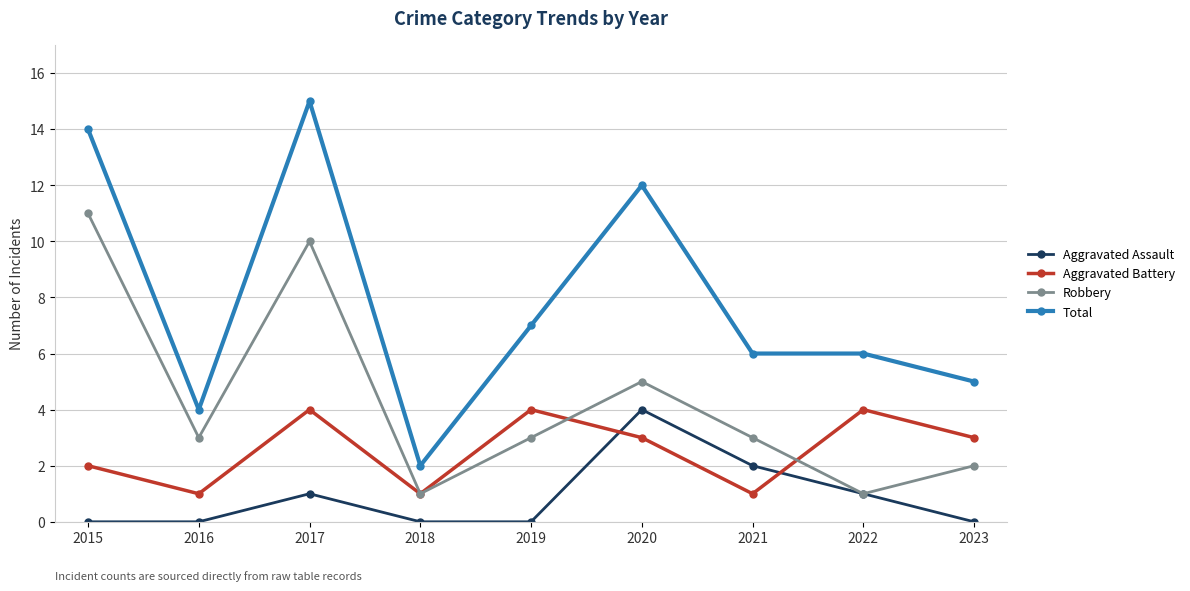

At which label does Robbery reach its peak?

2015